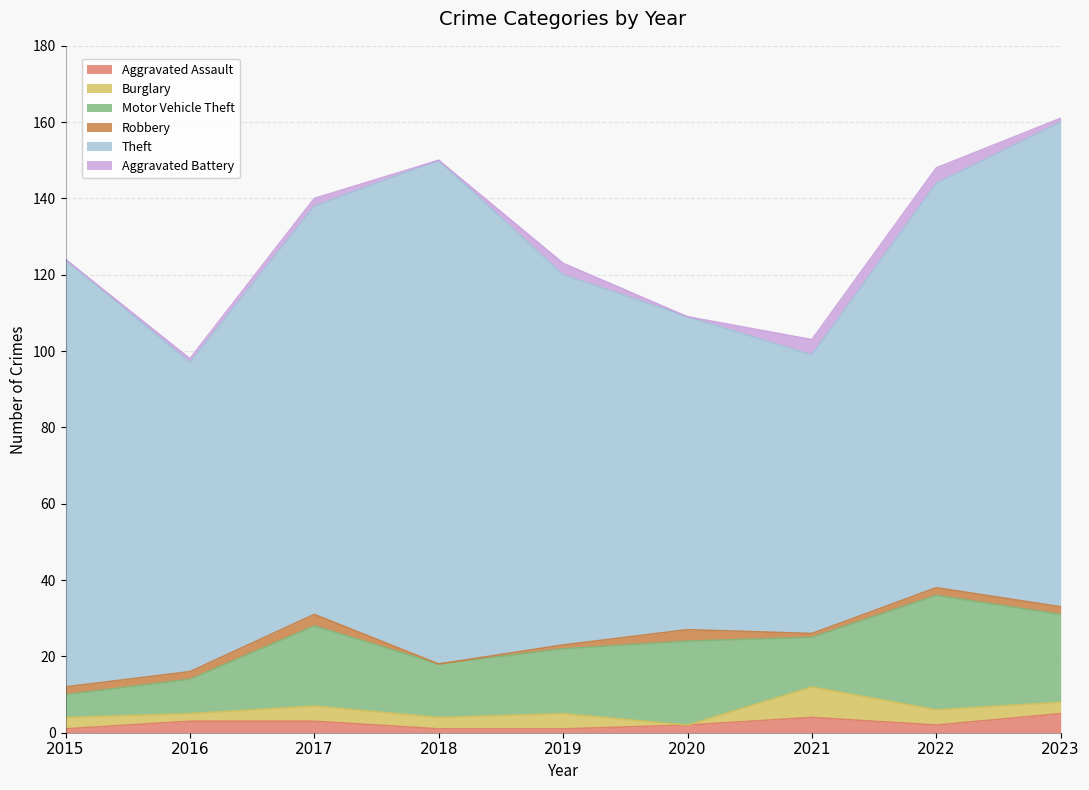

Which label corresponds to the largest value in the chart?

2018